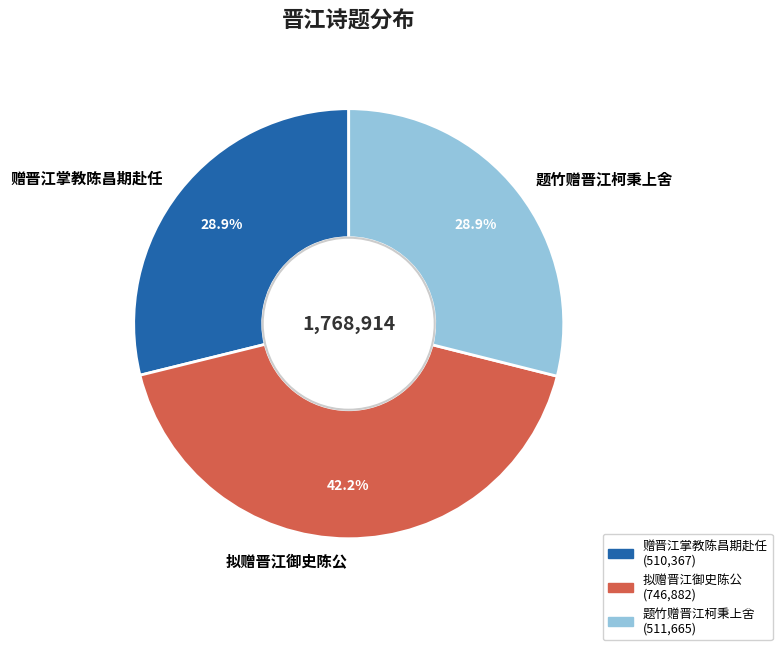

What is the largest slice in the pie chart?

拟赠晋江御史陈公